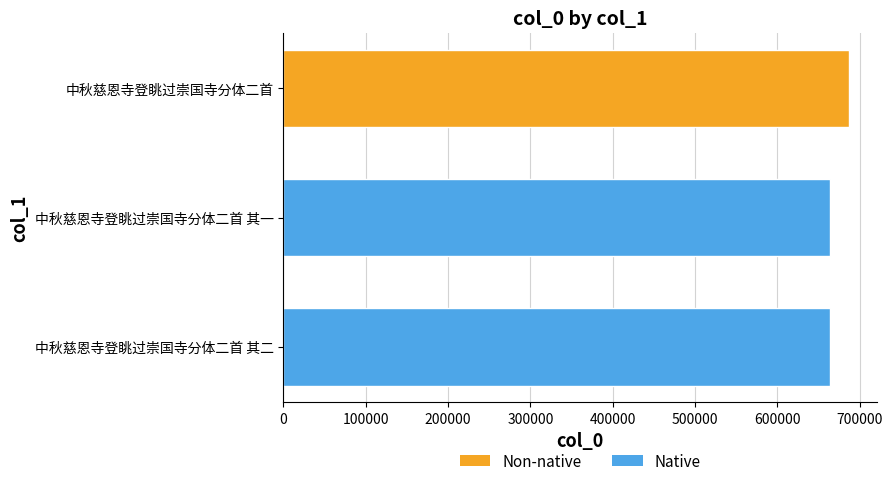

What is the sum of all values?

2015289